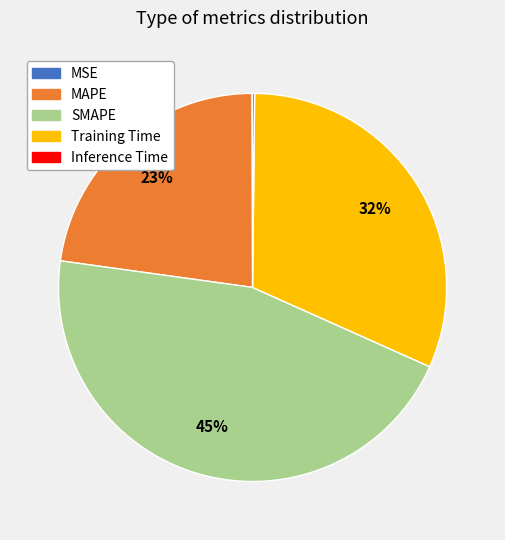

To the nearest percent, what is the average slice percentage?

20%